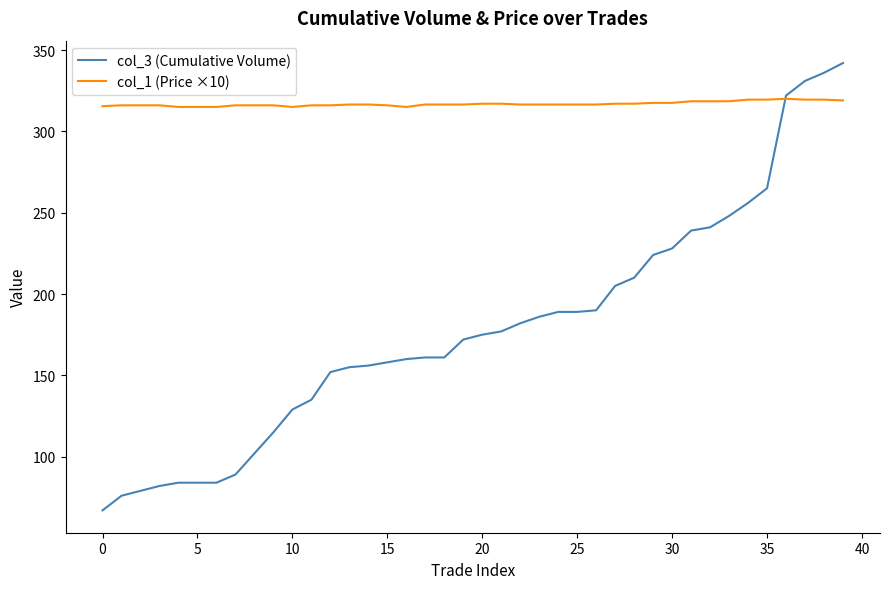

What is the difference between the maximum and minimum values in the col_3 (Cumulative Volume) series?

275.0